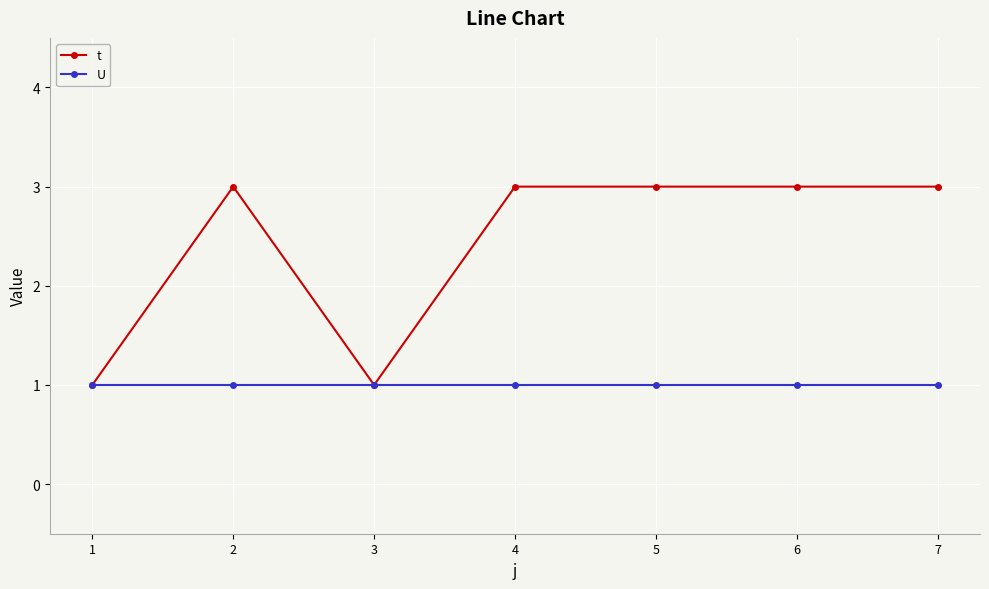

Does the chart have visible grid lines?

Yes